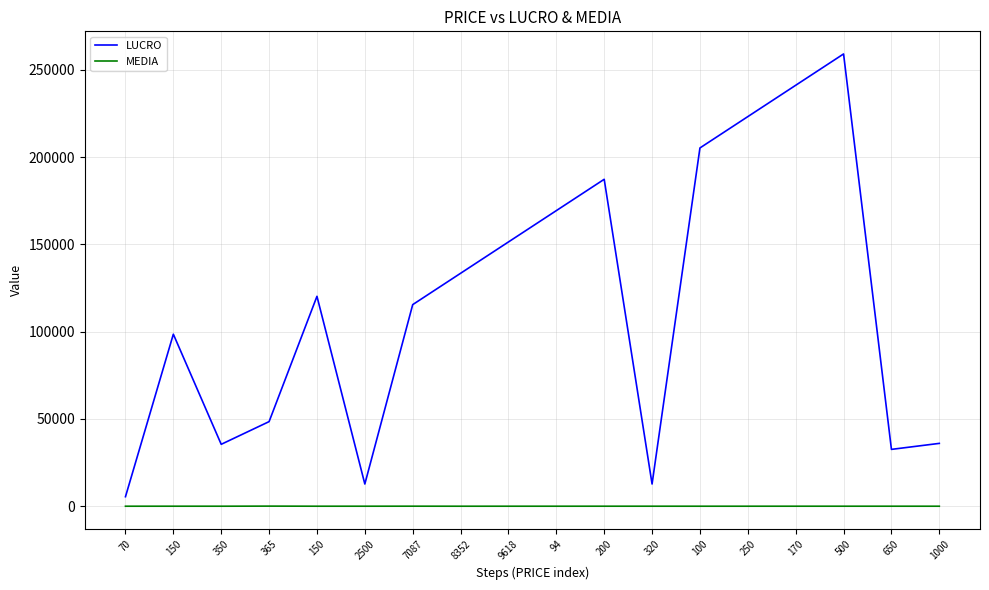

What is the label of the 15th point from the right?

365